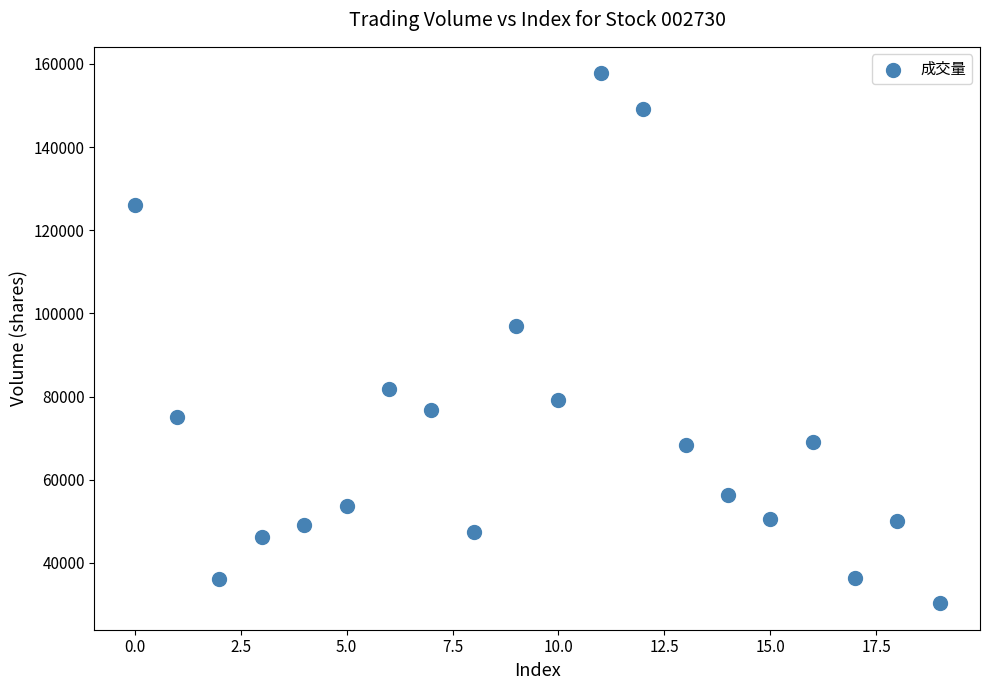

What is the range of Y values (max minus min)?

127429